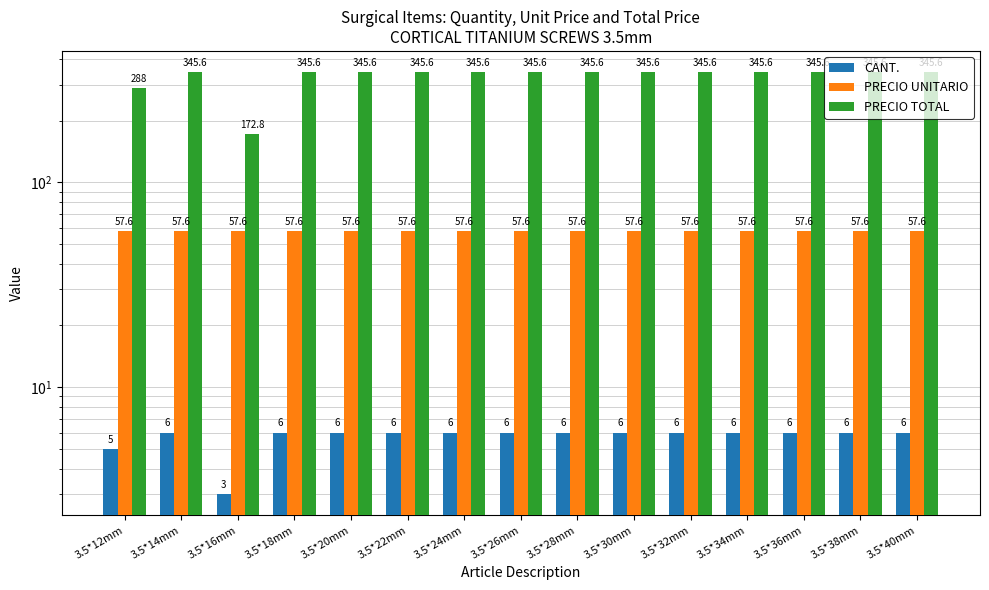

Reading right to left, what are all the values shown in this chart?

CANT.: 3.5*40mm=6.0	3.5*38mm=6.0	3.5*36mm=6.0	3.5*34mm=6.0	3.5*32mm=6.0	3.5*30mm=6.0	3.5*28mm=6.0	3.5*26mm=6.0	3.5*24mm=6.0	3.5*22mm=6.0	3.5*20mm=6.0	3.5*18mm=6.0	3.5*16mm=3.0	3.5*14mm=6.0	3.5*12mm=5.0
PRECIO UNITARIO: 3.5*40mm=57.6	3.5*38mm=57.6	3.5*36mm=57.6	3.5*34mm=57.6	3.5*32mm=57.6	3.5*30mm=57.6	3.5*28mm=57.6	3.5*26mm=57.6	3.5*24mm=57.6	3.5*22mm=57.6	3.5*20mm=57.6	3.5*18mm=57.6	3.5*16mm=57.6	3.5*14mm=57.6	3.5*12mm=57.6
PRECIO TOTAL: 3.5*40mm=345.6	3.5*38mm=345.6	3.5*36mm=345.6	3.5*34mm=345.6	3.5*32mm=345.6	3.5*30mm=345.6	3.5*28mm=345.6	3.5*26mm=345.6	3.5*24mm=345.6	3.5*22mm=345.6	3.5*20mm=345.6	3.5*18mm=345.6	3.5*16mm=172.8	3.5*14mm=345.6	3.5*12mm=288.0